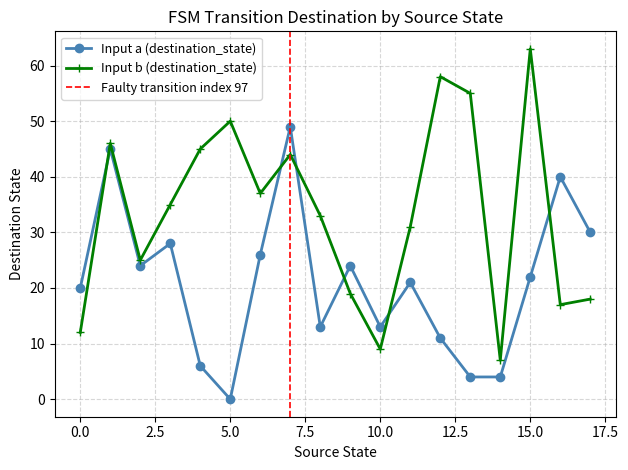

What is the sum of the source_state values at 2 and 13?

15